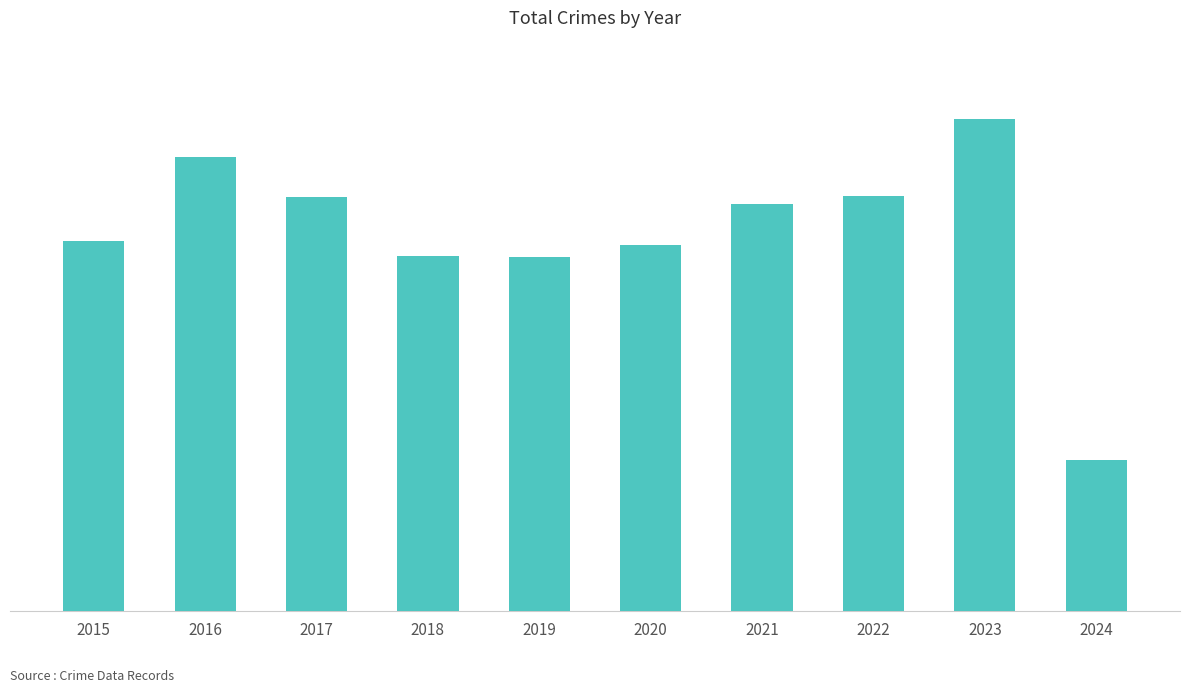

What is the change in value from 2022 to 2024?

-197